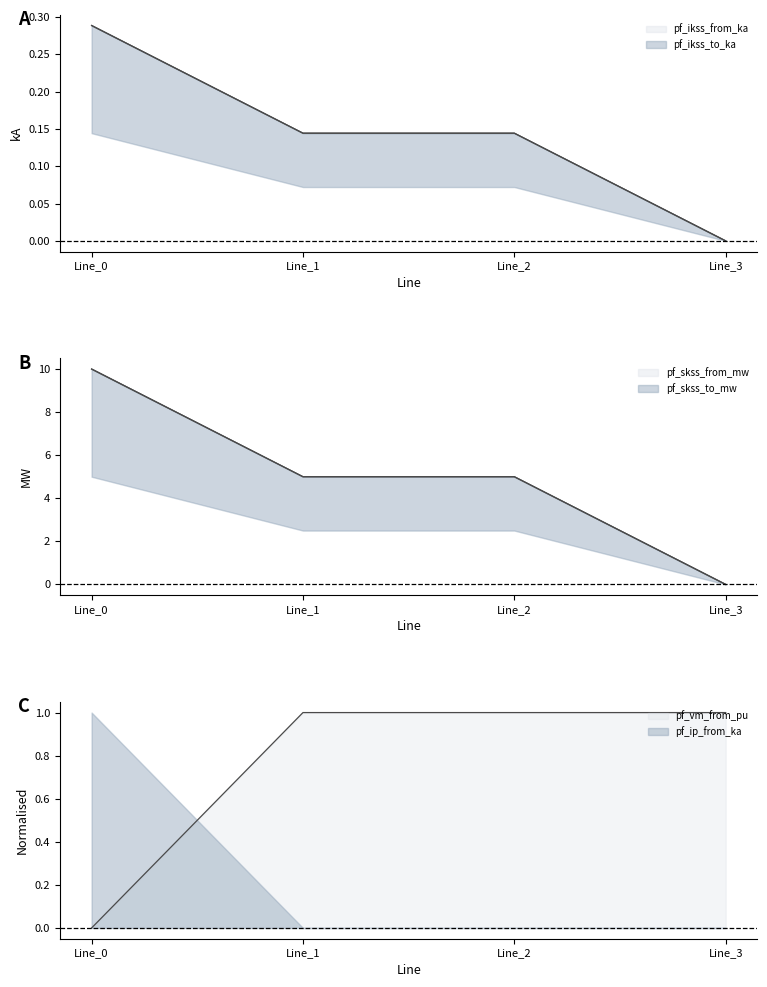

How many values in pf_ikss_from_ka are above zero?

3